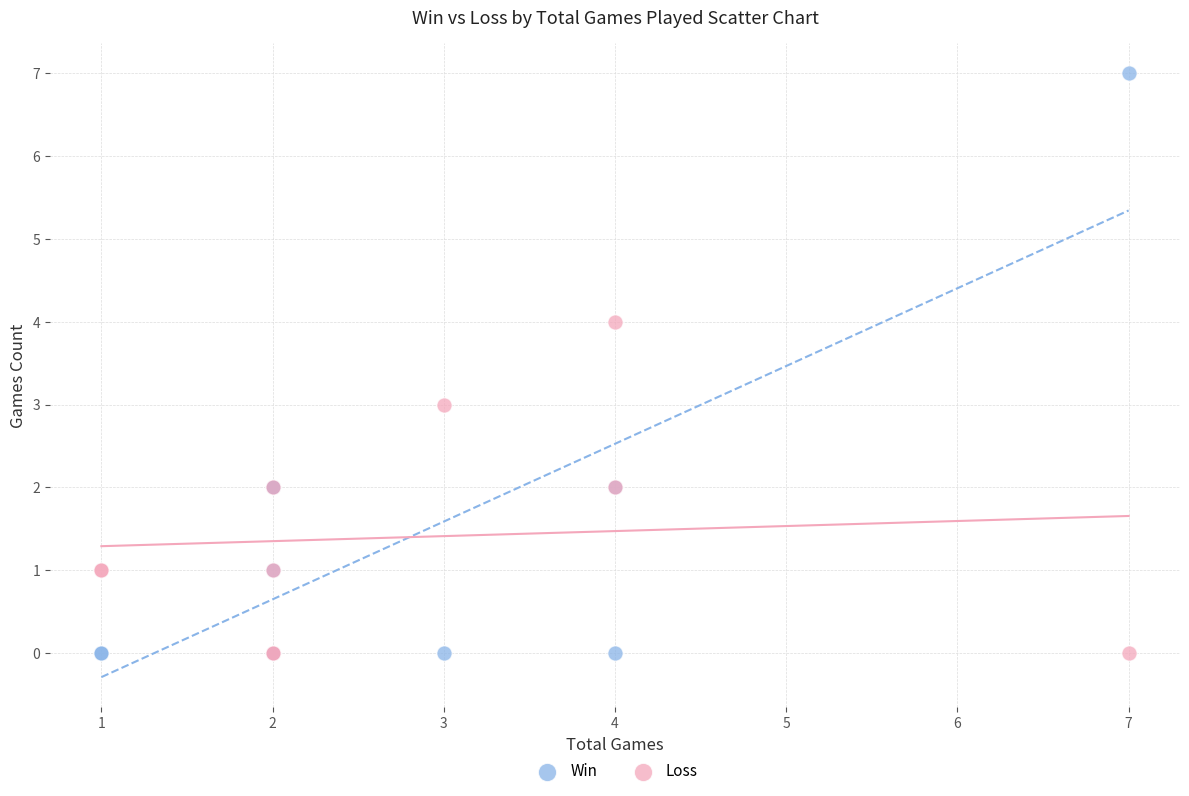

What is the X range (max minus min) for the scatter plot?

6